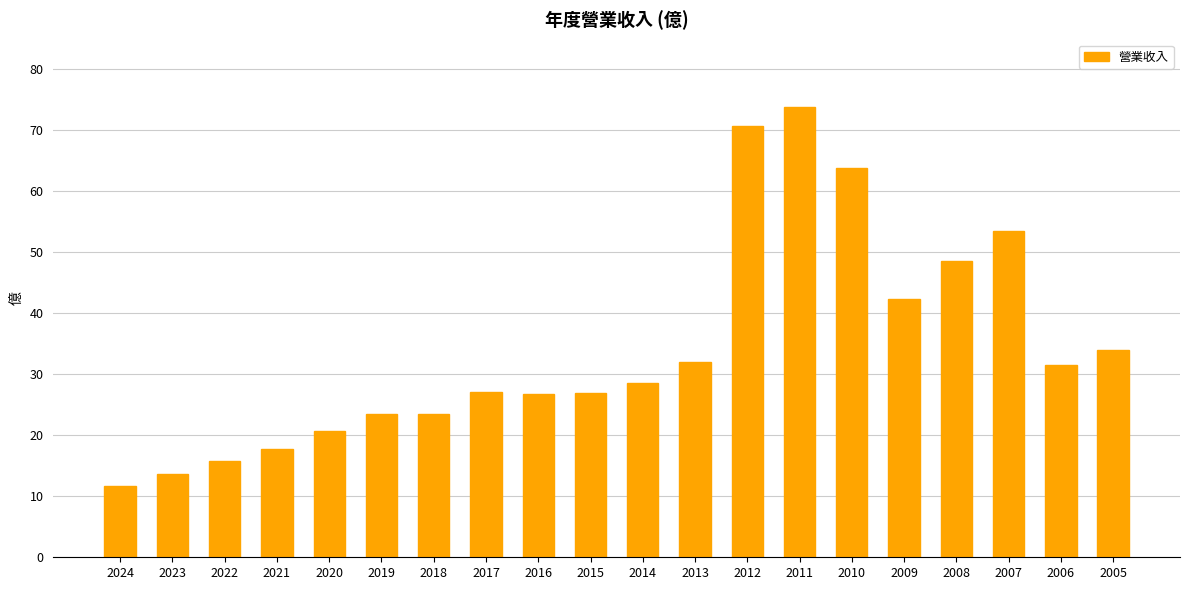

At which label does the data first exceed 28?

2014